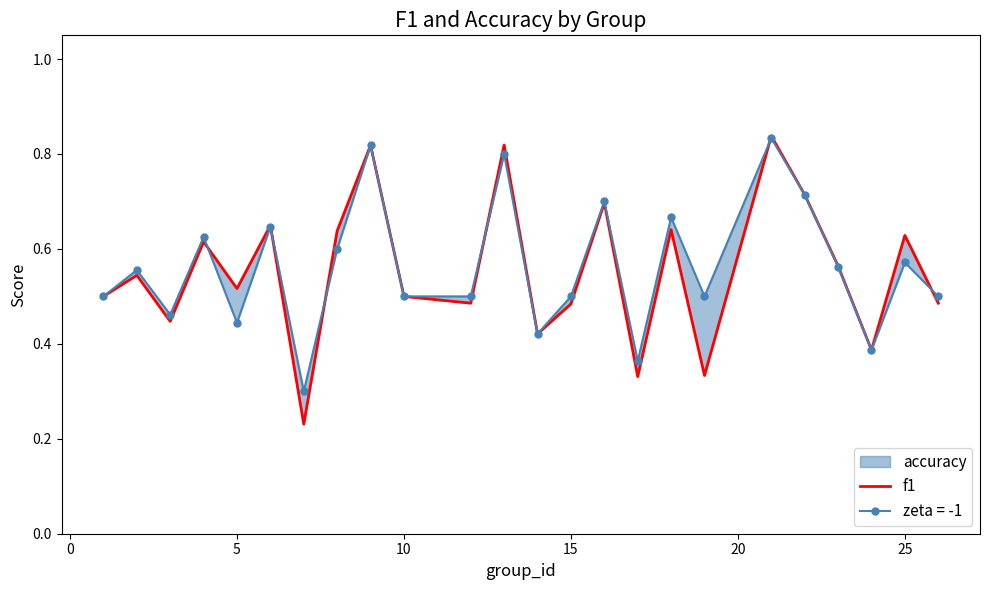

True or false: the data shows 0.6 at 30.

True